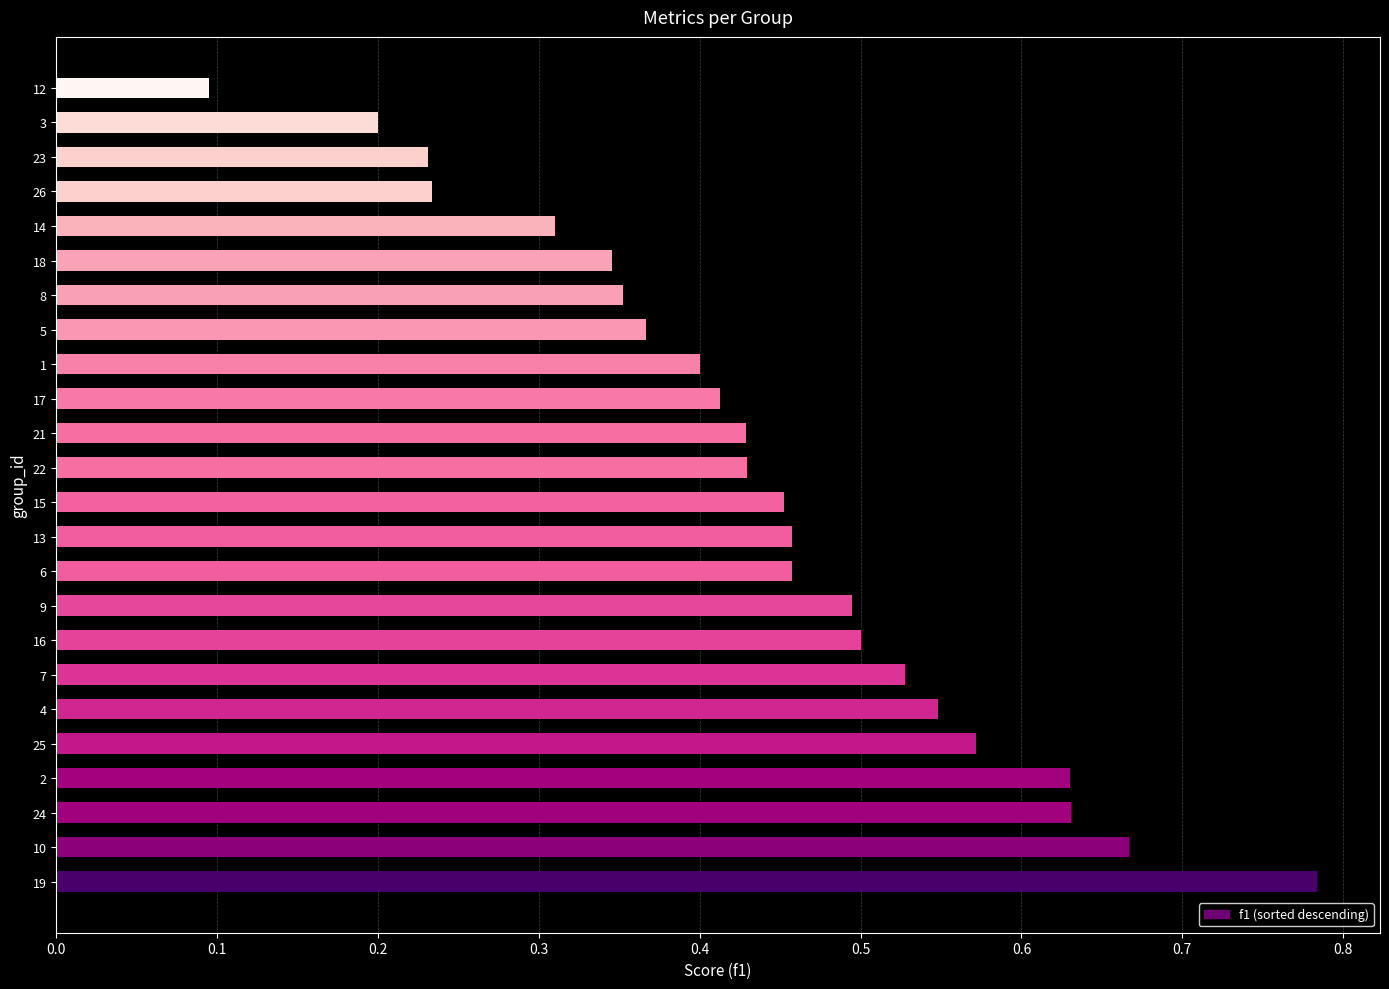

Which category has the lowest value across all series?

12